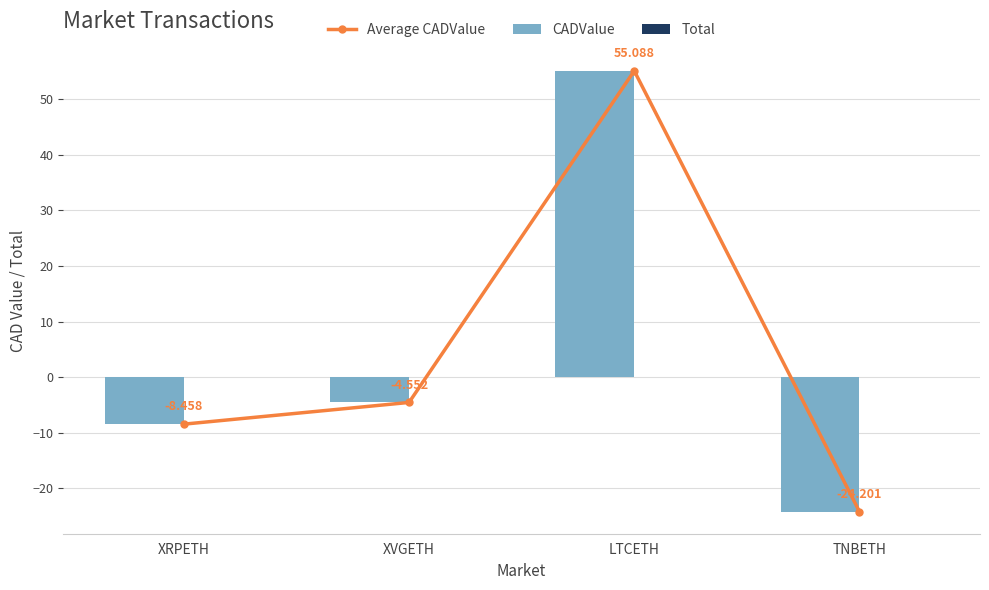

At which category does the chart reach its peak across all series?

LTCETH